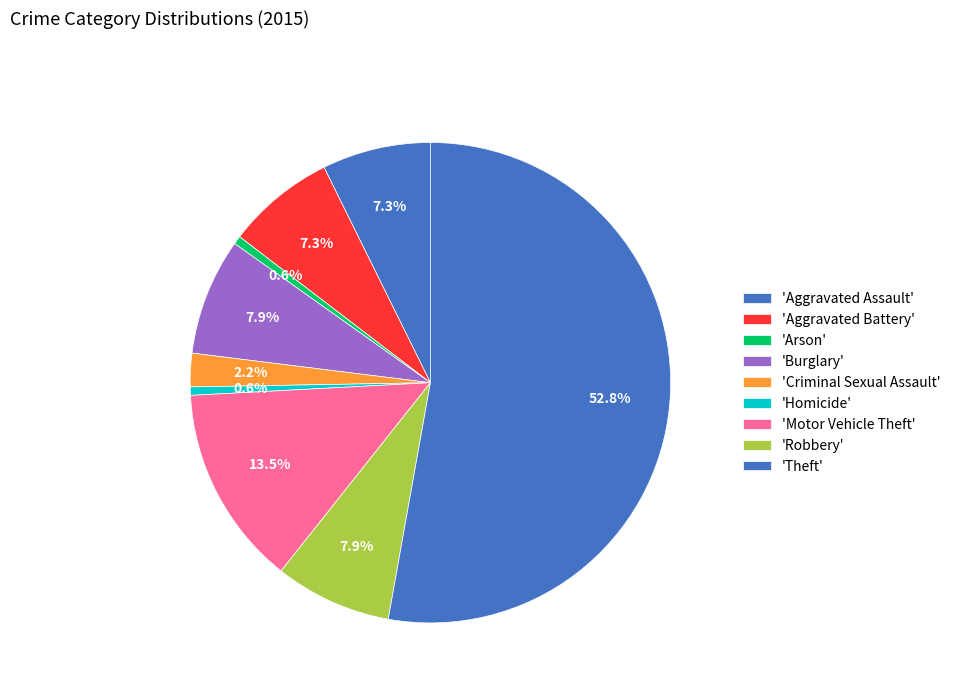

To the nearest percent, what is the difference between the largest and smallest slice percentages?

52%